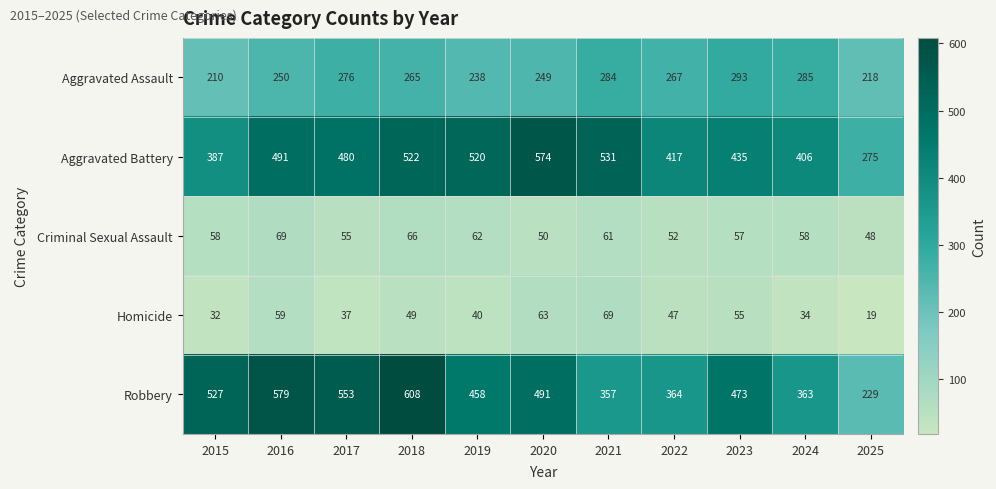

Where does the Aggravated Assault series first go above 265?

2017